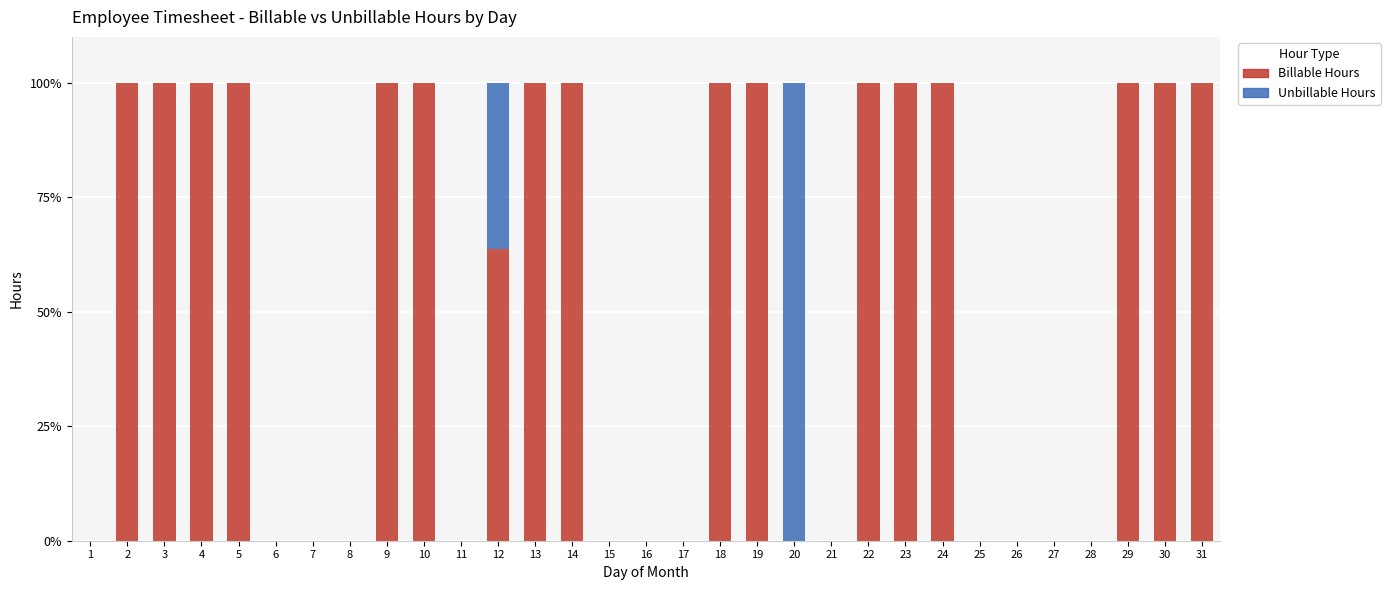

What is the highest value of the Billable Hours series?

100.0